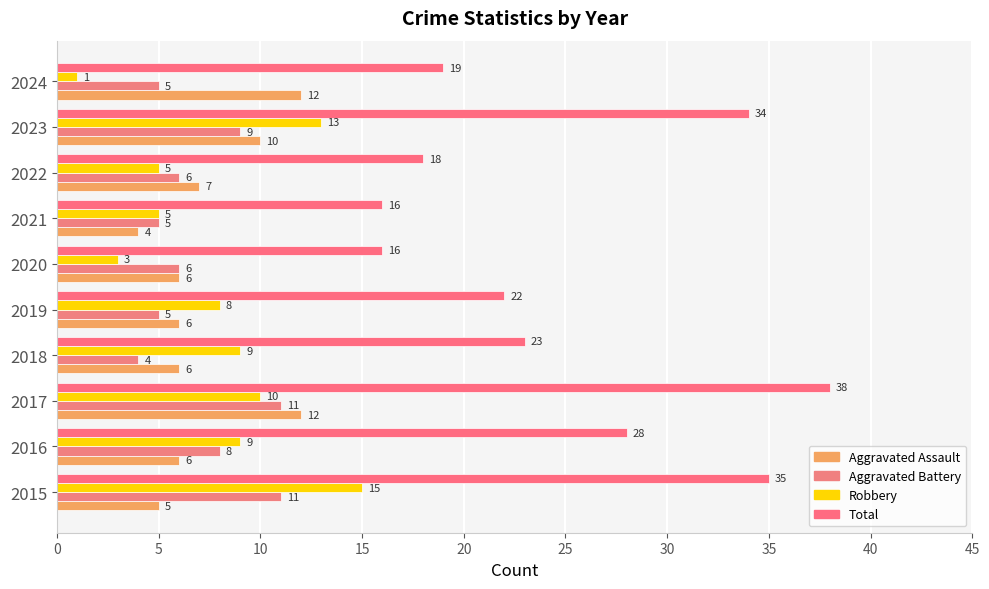

How many categories are shown in the chart?

10